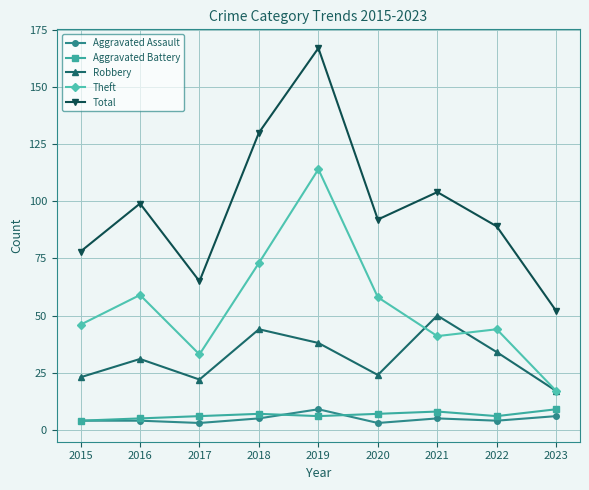

True or false: Theft has a value of 73 at 2018.

True